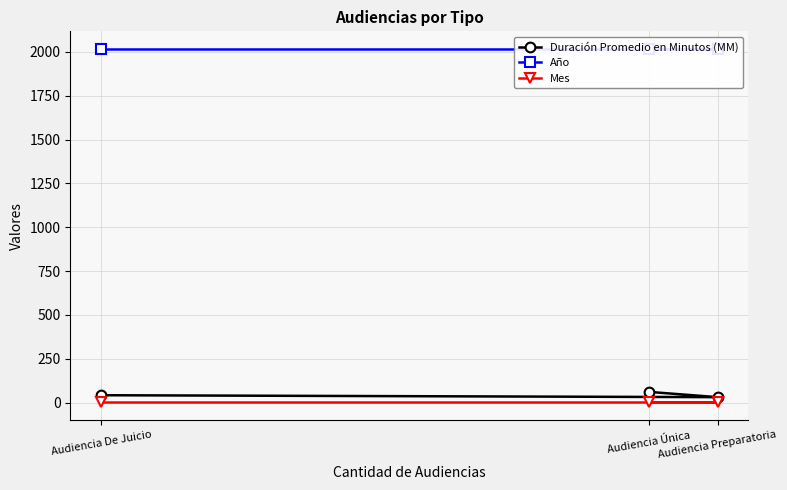

Where is Mes nearest to the value 1?

Audiencia Única